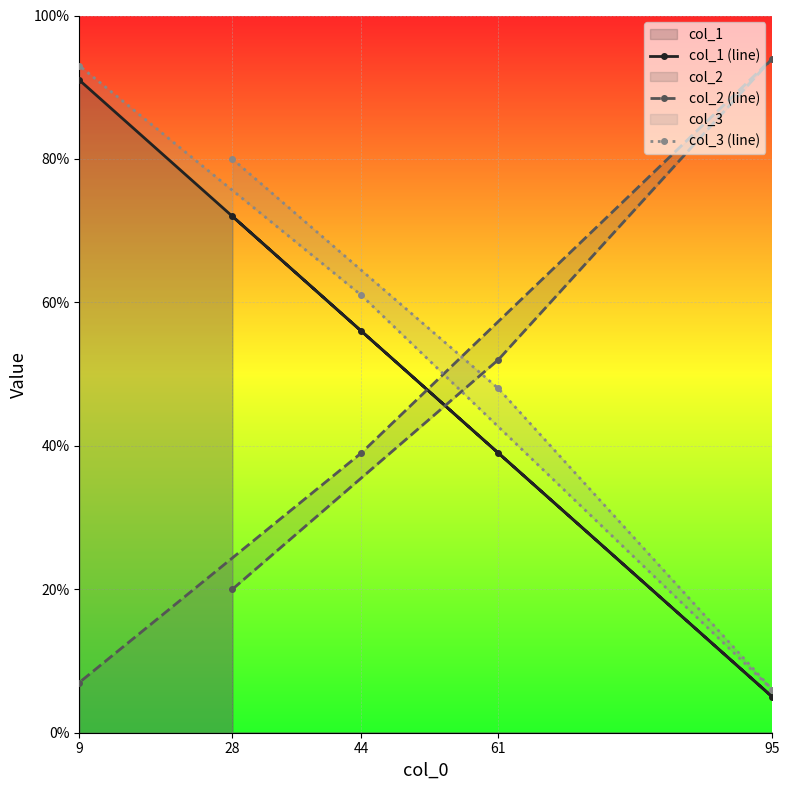

Is it true that col_1 (line) equals 55 at 61?

False